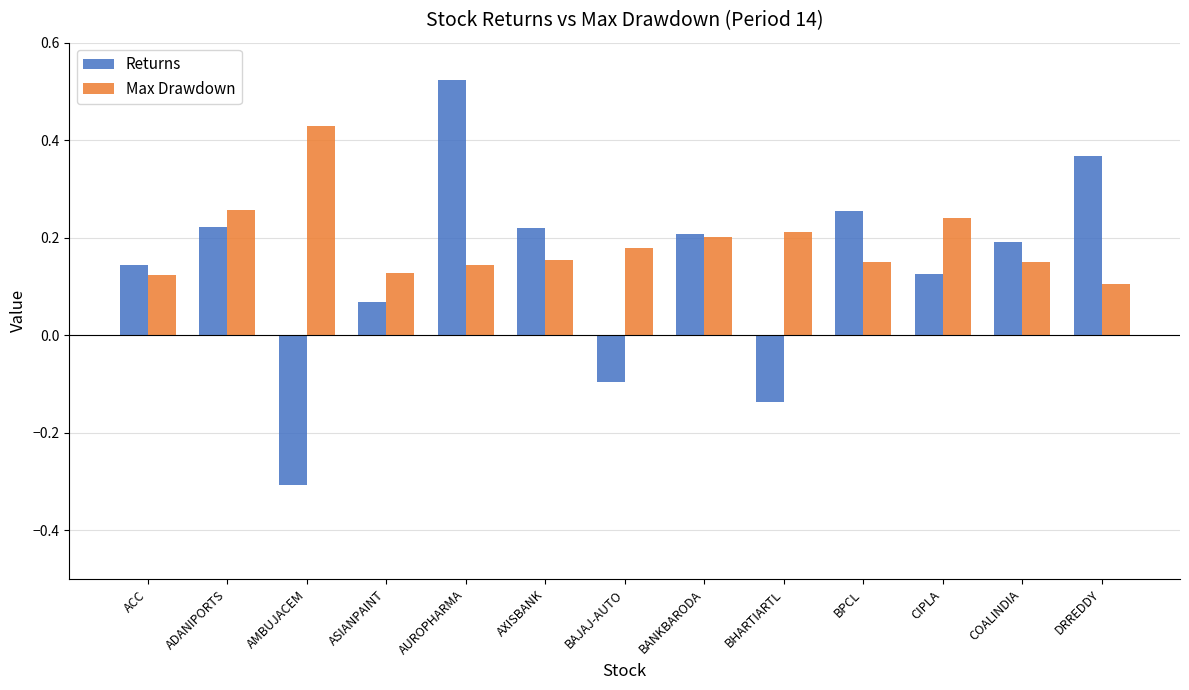

What is the difference between the maximum and minimum values in the Returns series?

0.8